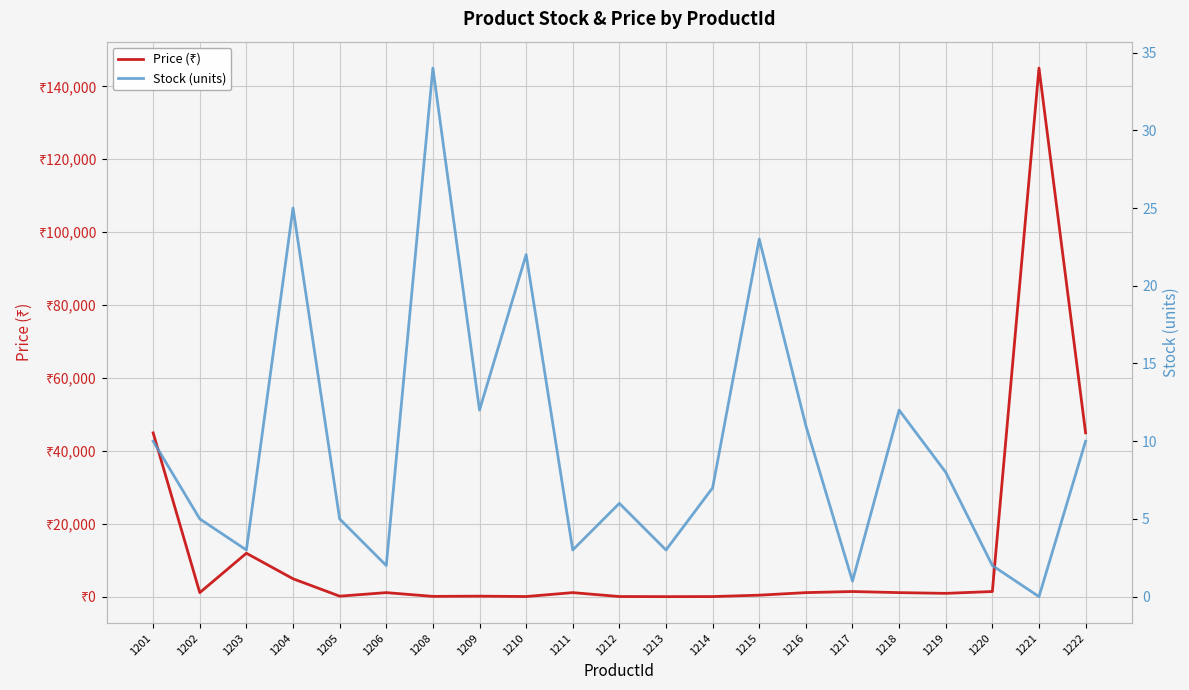

True or false: Price (₹) and Stock (units) cross at least once.

False